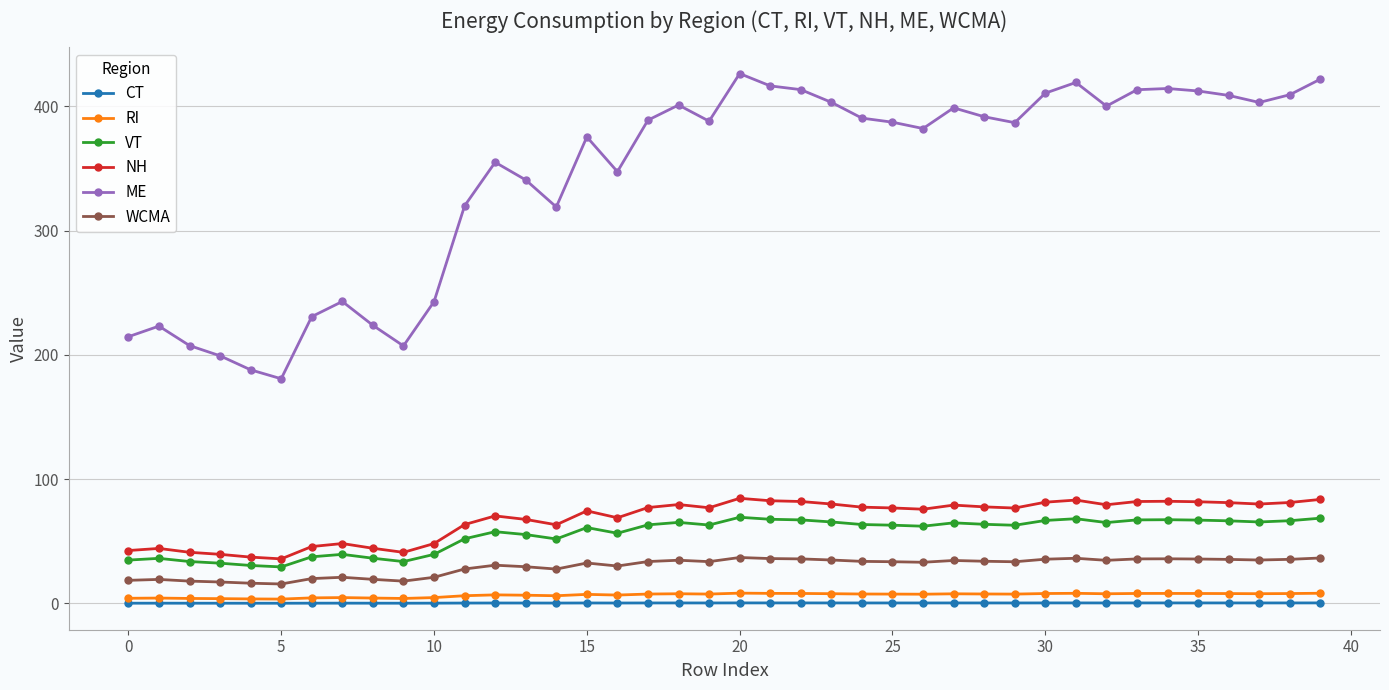

What is the sum of all WCMA values?

1189.3